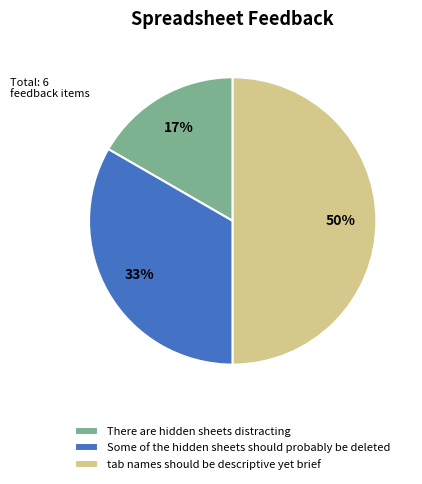

True or false: tab names should be descriptive yet brief accounts for 63% of the total.

False